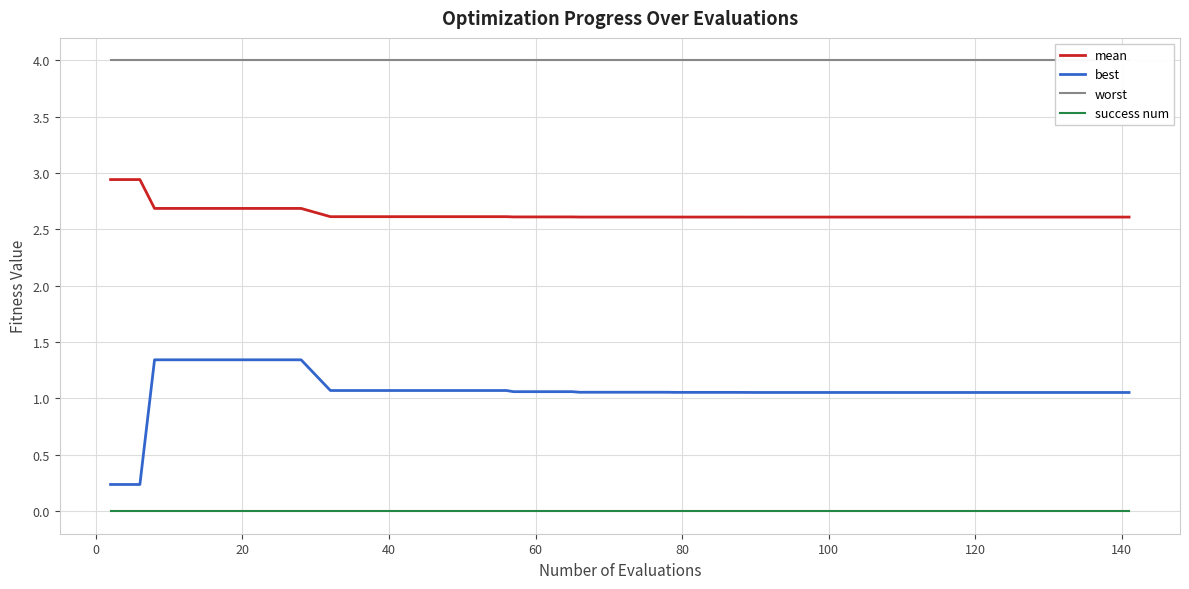

What is the spread (max minus min) of values at 37?

4.0